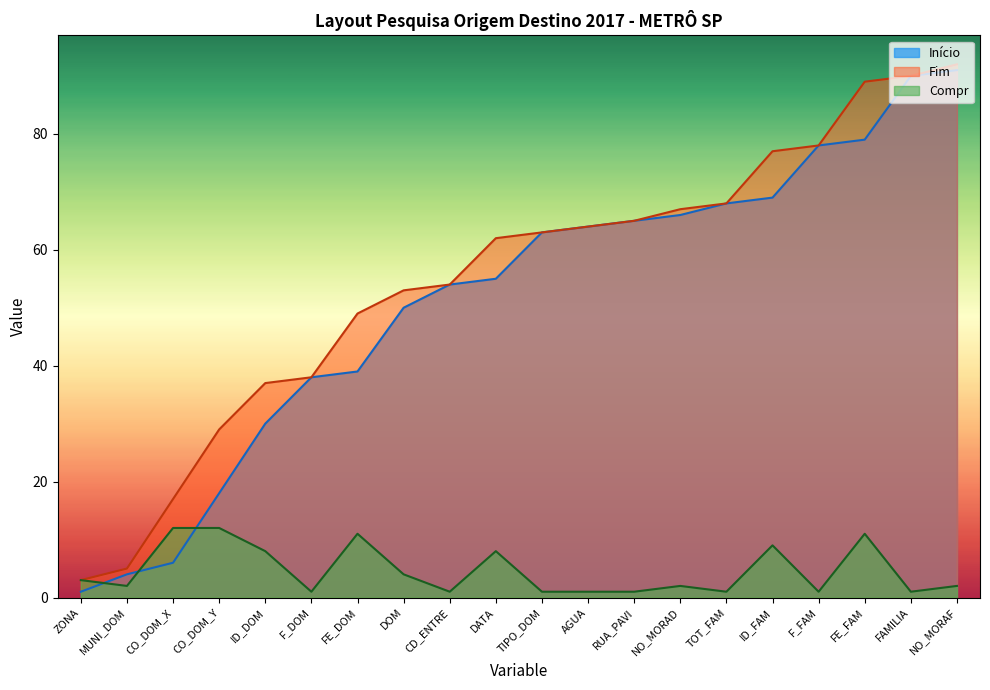

At how many categories does at least one series exceed 5?

18